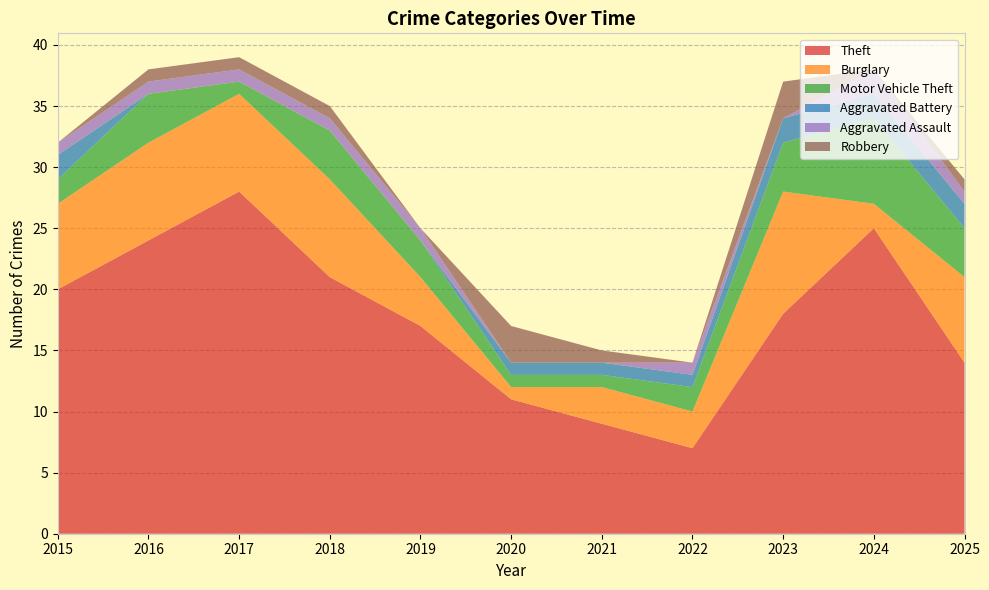

Reading left to right, what are all the values shown in this chart?

Theft: 20	24	28	21	17	11	9	7	18	25	14
Burglary: 7	8	8	8	4	1	3	3	10	2	7
Motor Vehicle Theft: 2	4	1	4	3	1	1	2	4	7	4
Aggravated Battery: 2	0	0	0	0	1	1	1	2	2	2
Aggravated Assault: 1	1	1	1	1	0	0	1	0	2	1
Robbery: 0	1	1	1	0	3	1	0	3	0	1